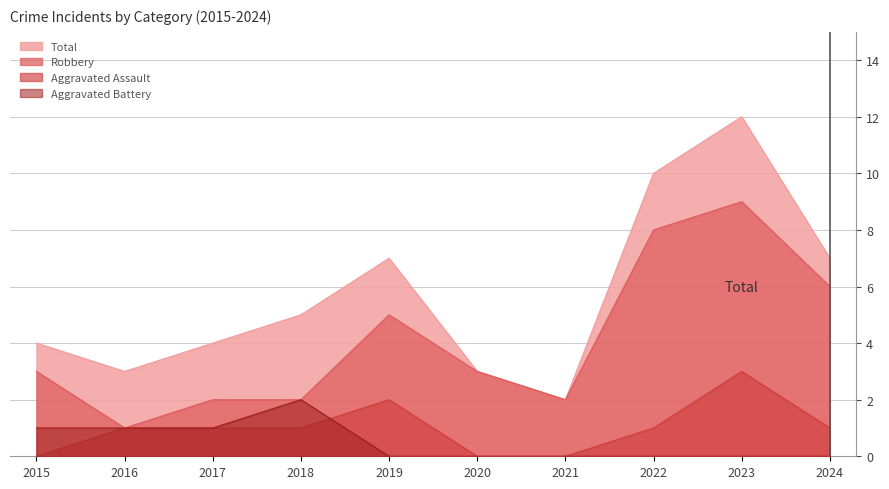

Is it true that Robbery equals 4 at 2022?

False